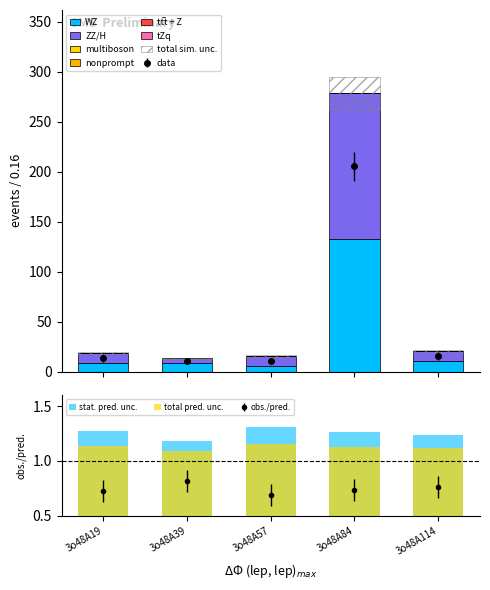

Does the chart contain any negative values?

No